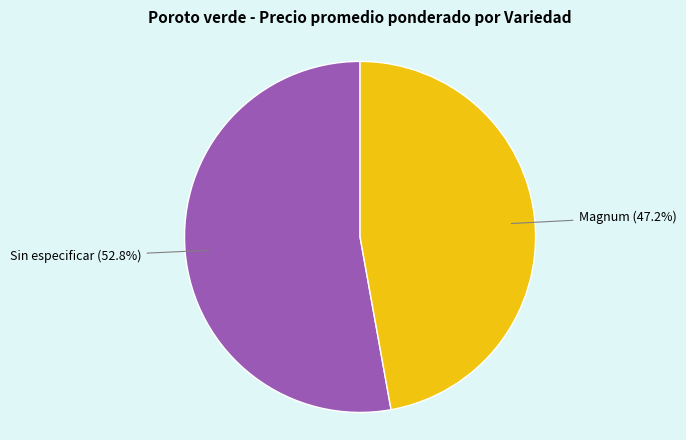

Is the sum of Sin especificar and Magnum greater than half?

Yes